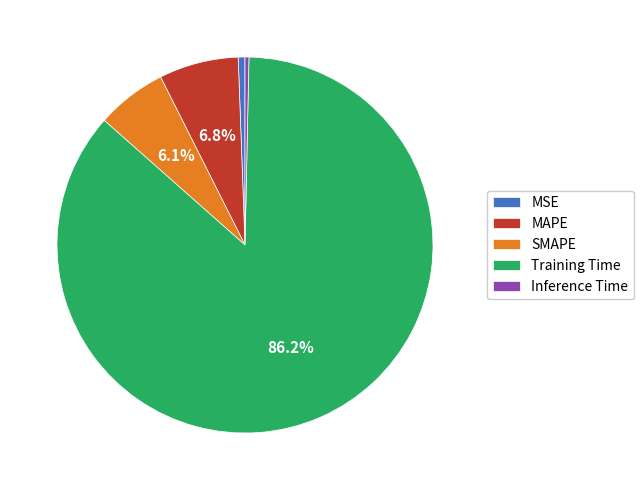

To the nearest percent, what percentage of the pie is MSE?

1%